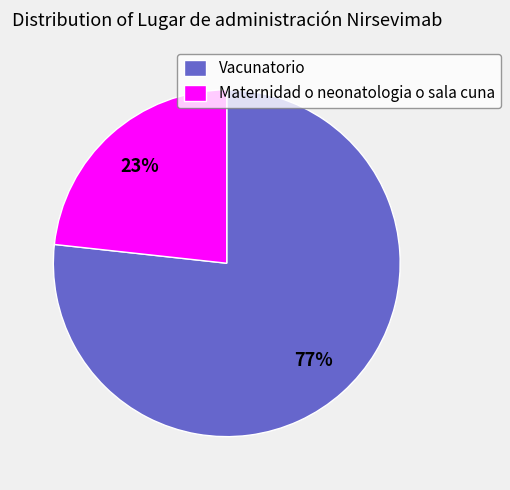

Is it true that Vacunatorio is 77% of the pie?

True